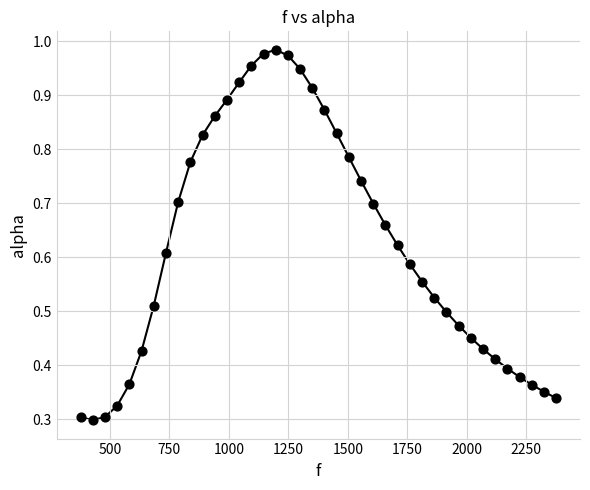

What is the range of X values (max minus min)?

1998.3